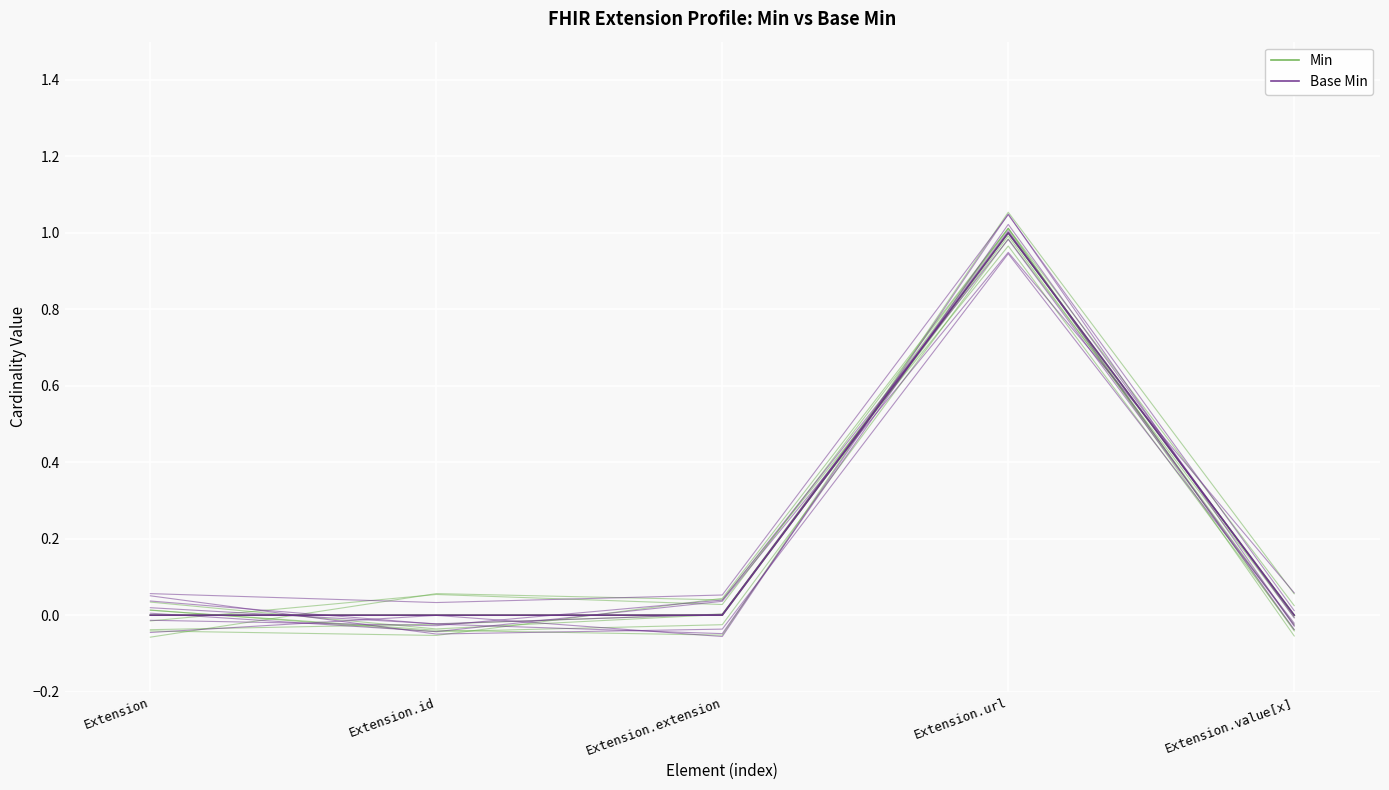

The value of Base Min at Extension is 0.0. True or false?

False